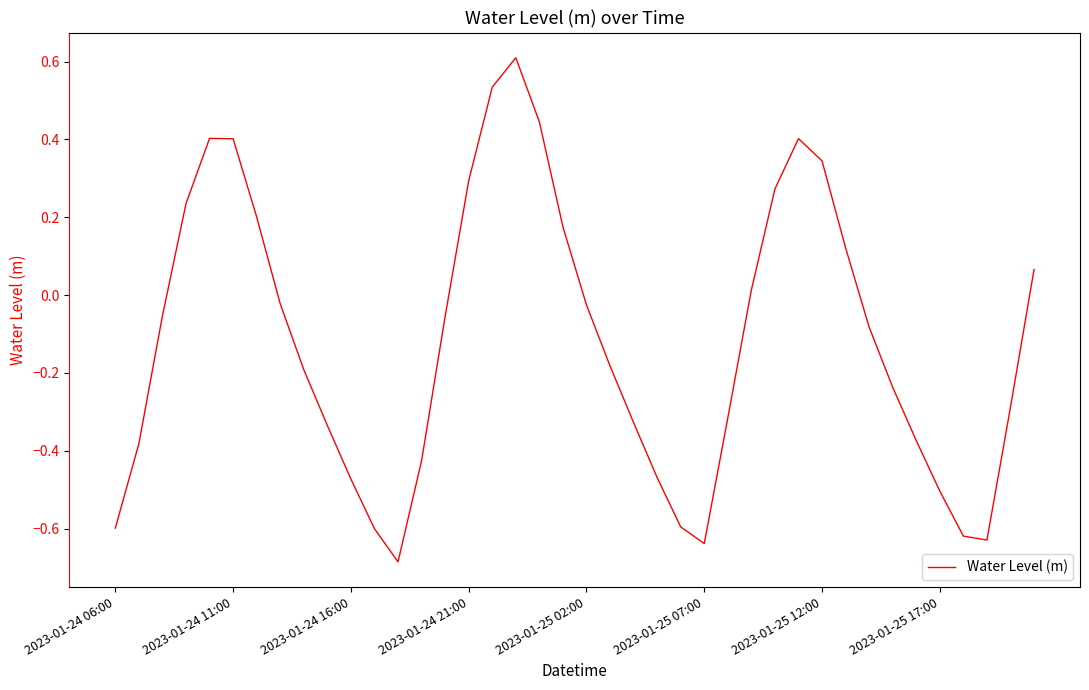

How many interior local peaks (higher than both neighbors) does the data have?

3